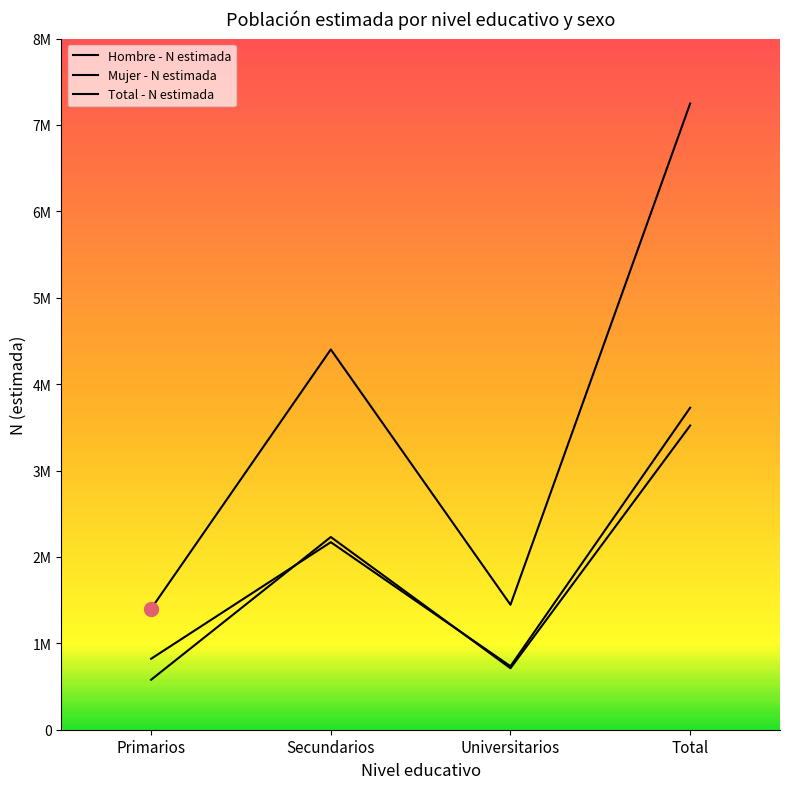

What is the sum of all Hombre - N estimada values?

7041365